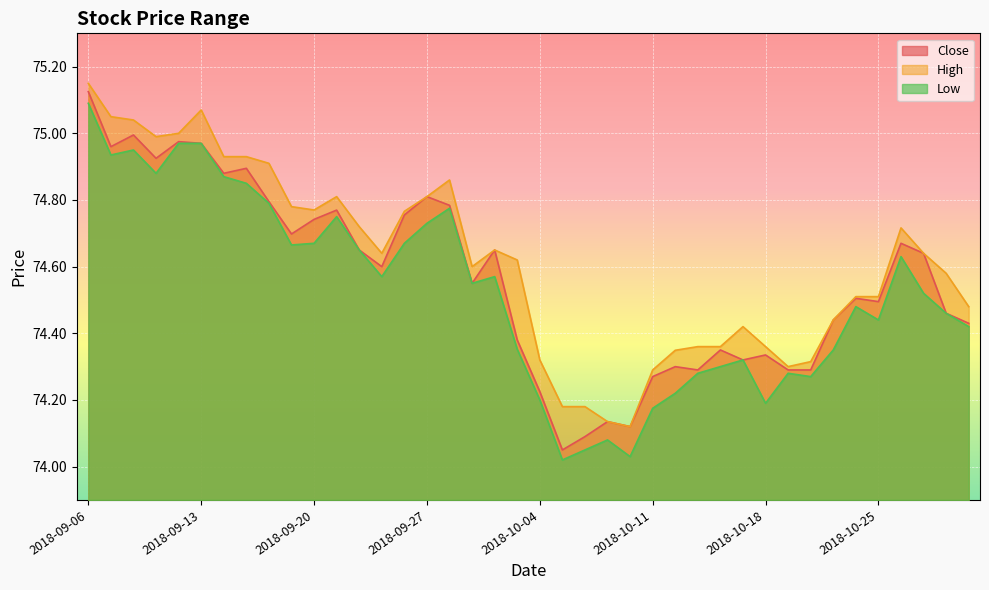

What are all the series names shown in the legend?

Close, High, Low